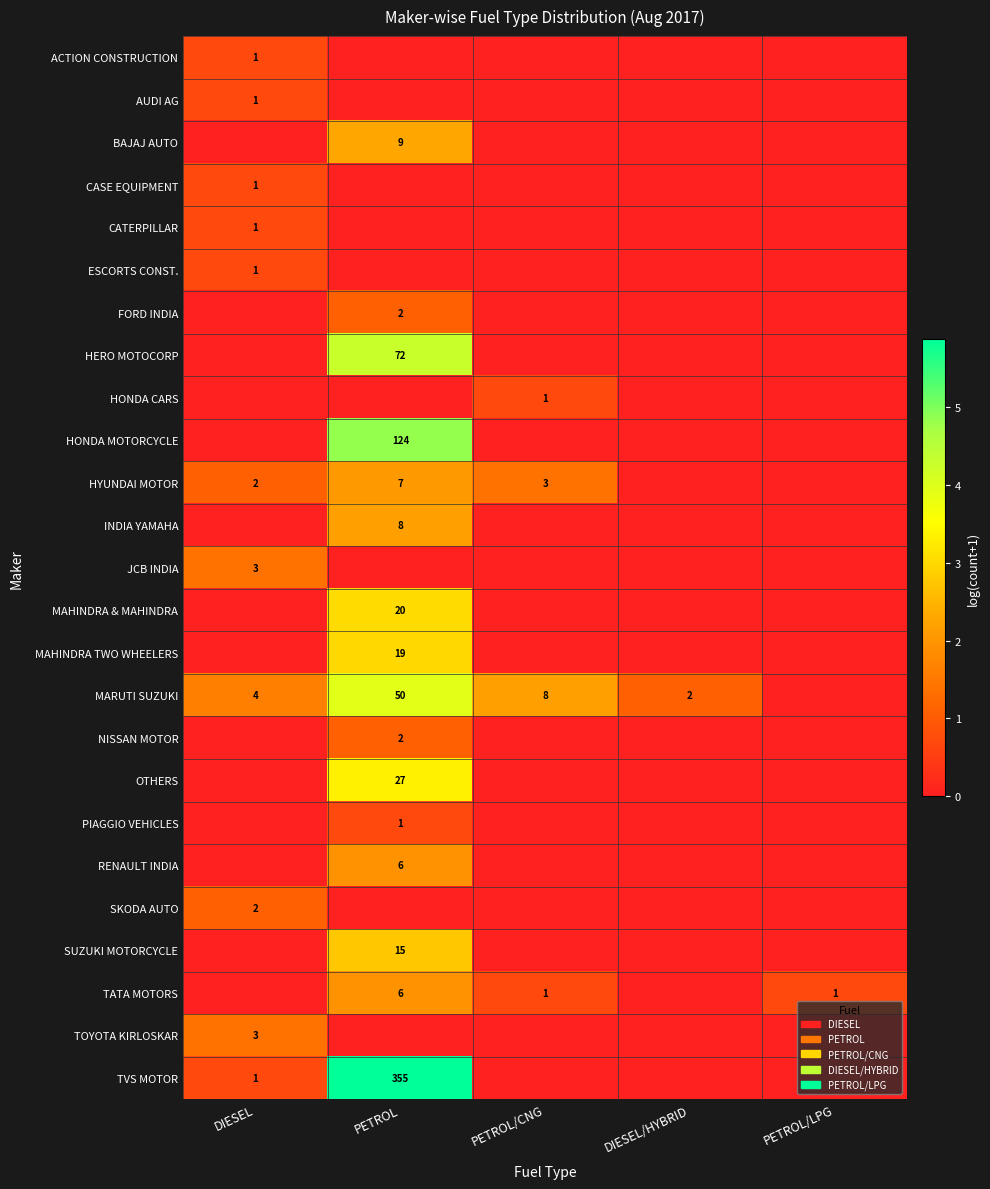

The SKODA AUTO series shows 2 at DIESEL. True or false?

True